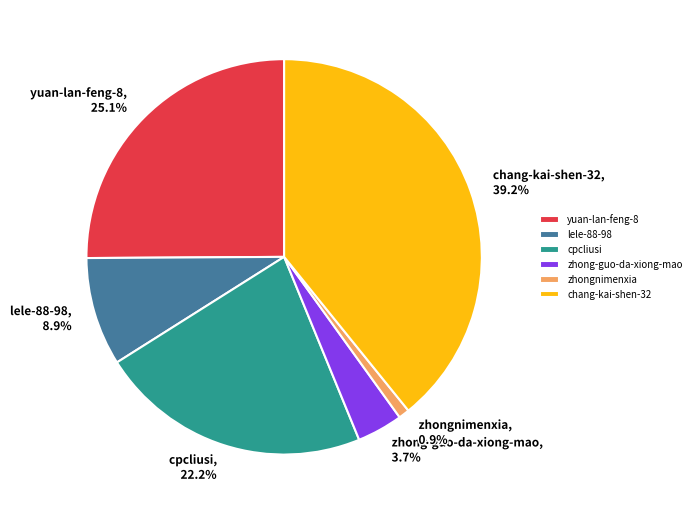

True or false: chang-kai-shen-32 accounts for 39% of the total.

True